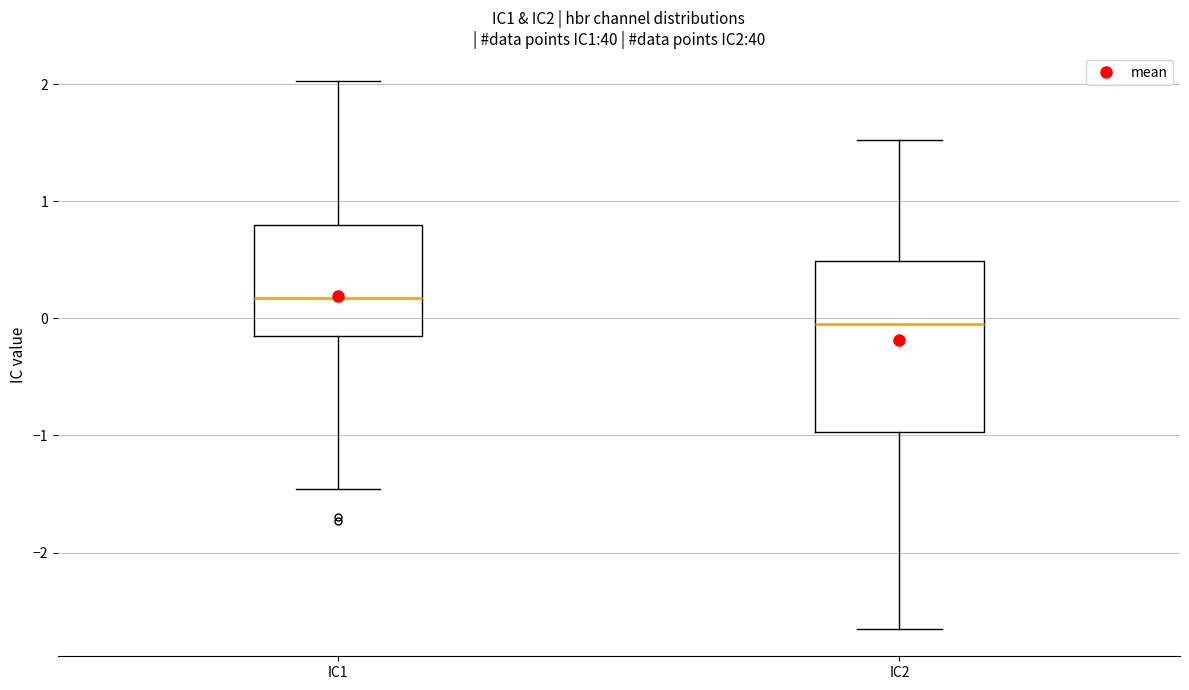

Which box has the highest median line?

IC1